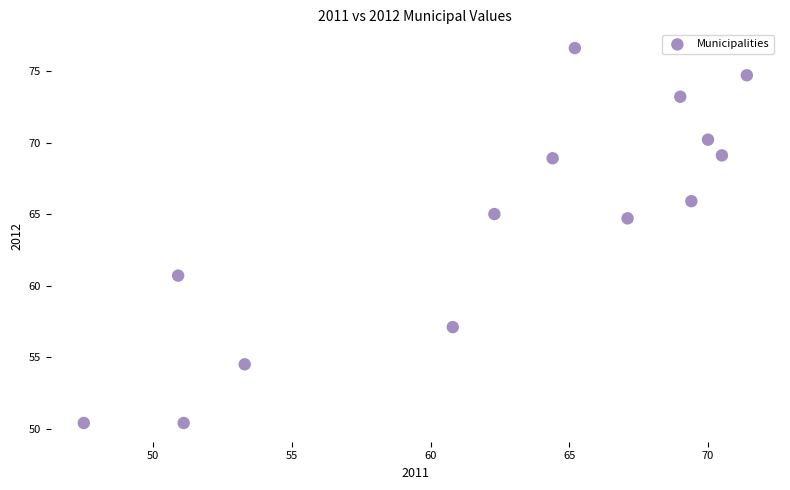

What Y value in the scatter plot is closest to 63?

64.7